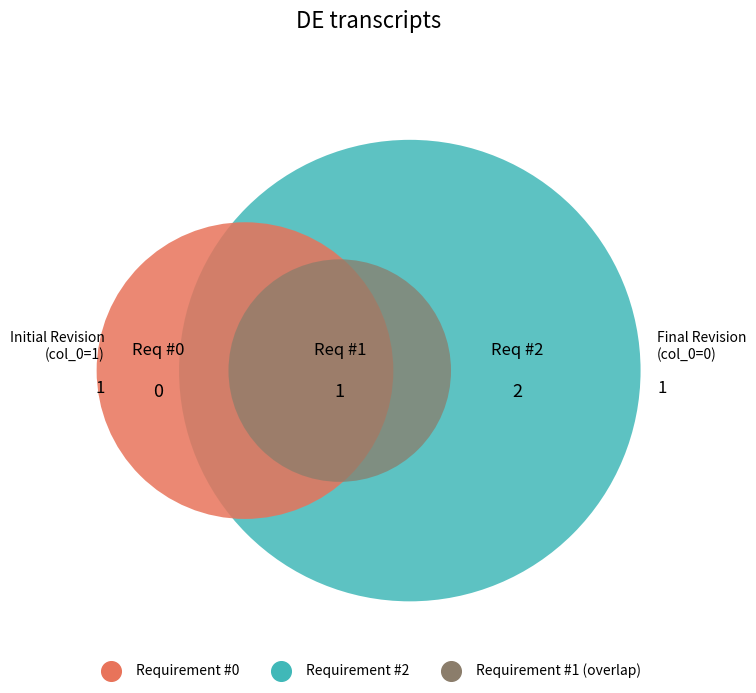

Combined, what portion of the pie is 1 and 2?

100.0%